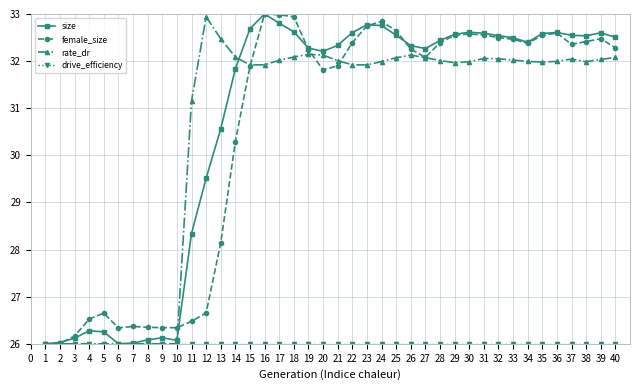

What is the highest value of the size series?

33.0